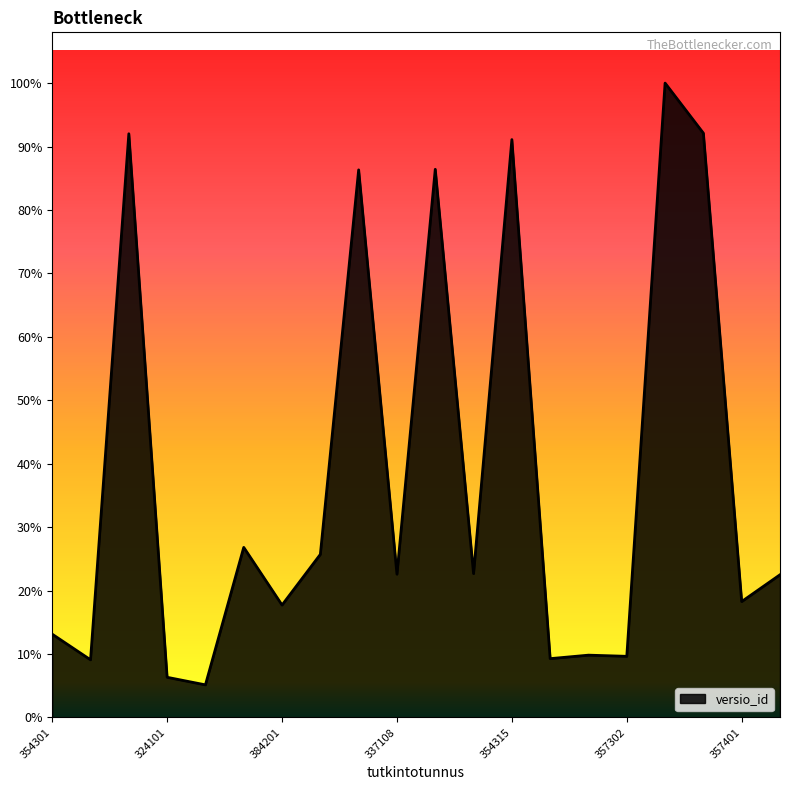

Rank the categories by value from highest to lowest.

354307, 354401, 364308, 354315, 351301, 321602, 334117, 327302, 357305, 337108, 357304, 357401, 384201, 354301, 357301, 357302, 354302, 355201, 324101, 327101